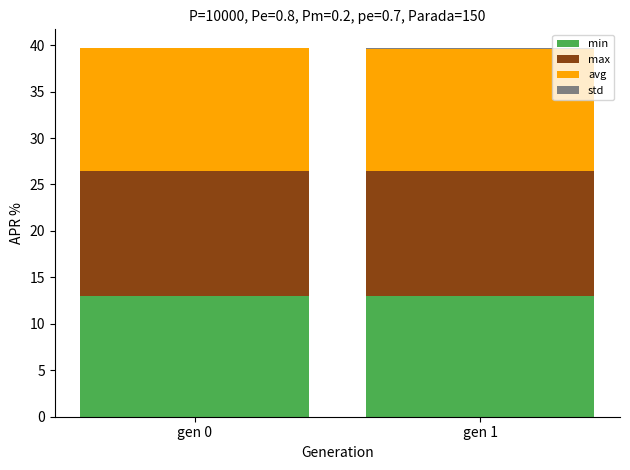

True or false: min has a value of 21.8 at gen 0.

False